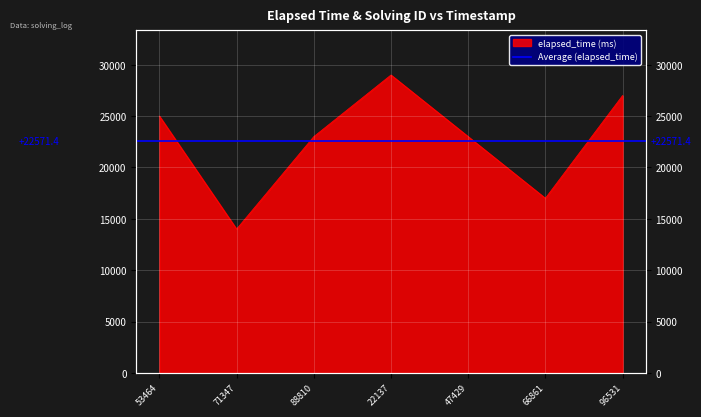

What is the ratio of the value at 88810 to the value at 22137?

0.8